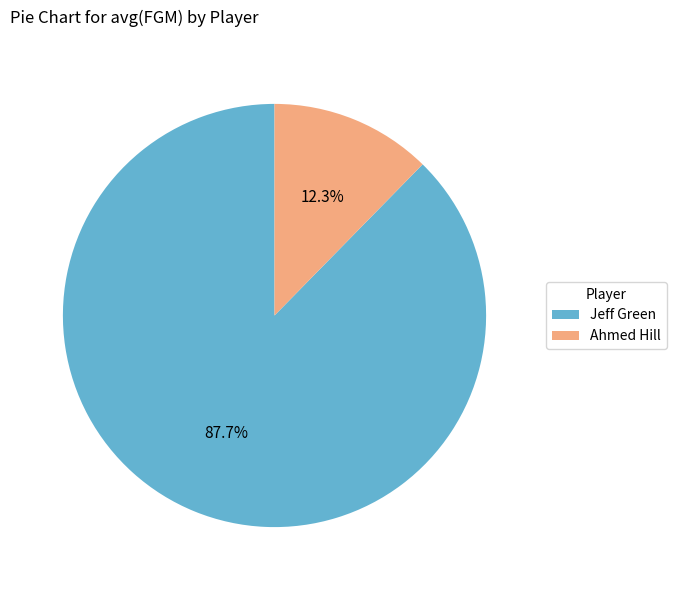

Which slice represents more than half of the pie?

Jeff Green